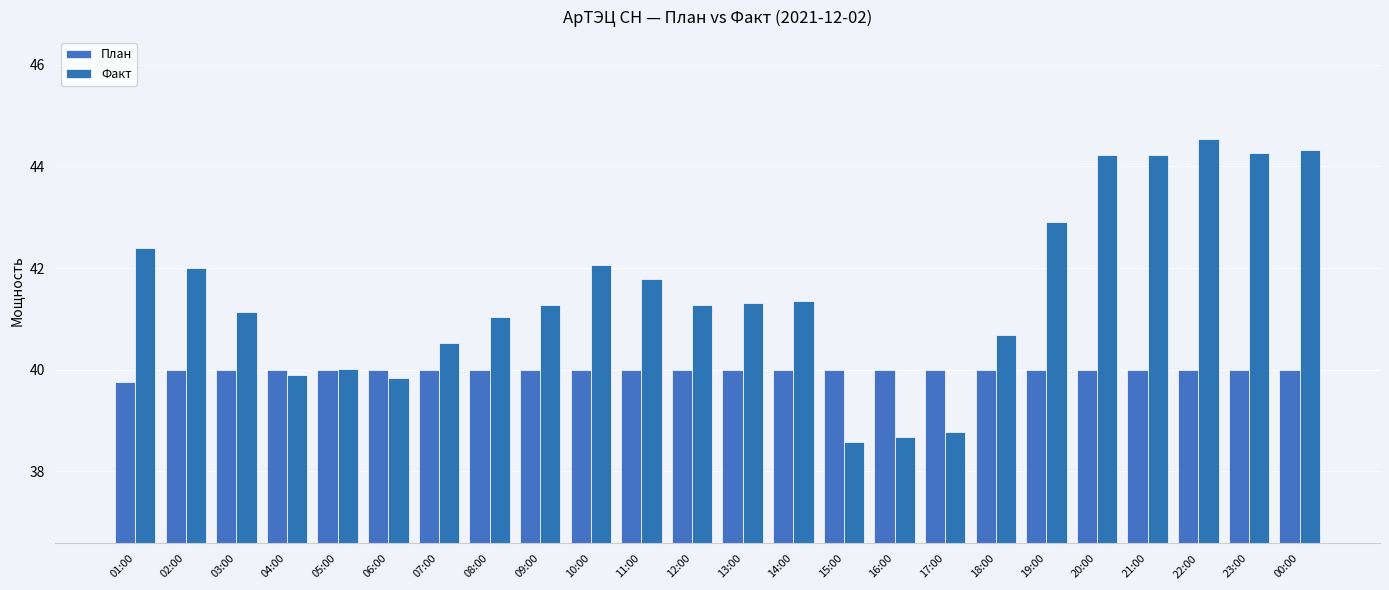

What is the value of the План bar at the 9th from the left?

40.0